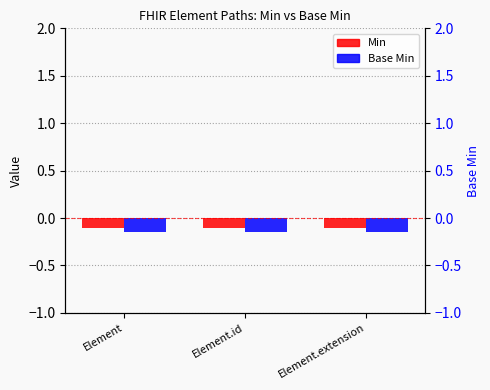

What is the value of the Min bar at the 3rd from the left?

-0.1